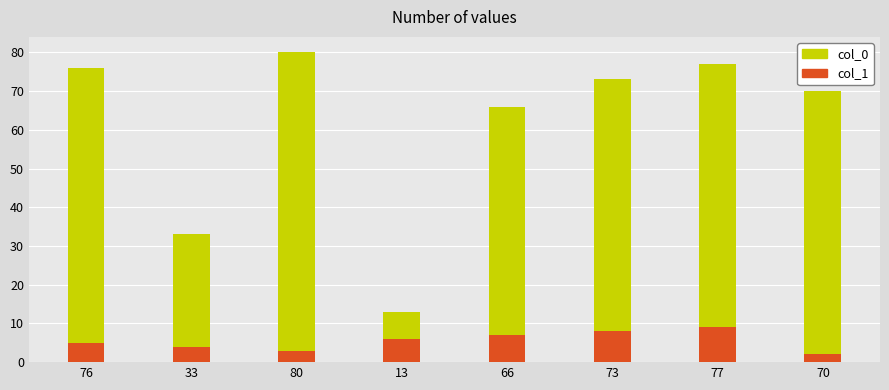

Rank the series by their average value, from highest to lowest.

col_0, col_1